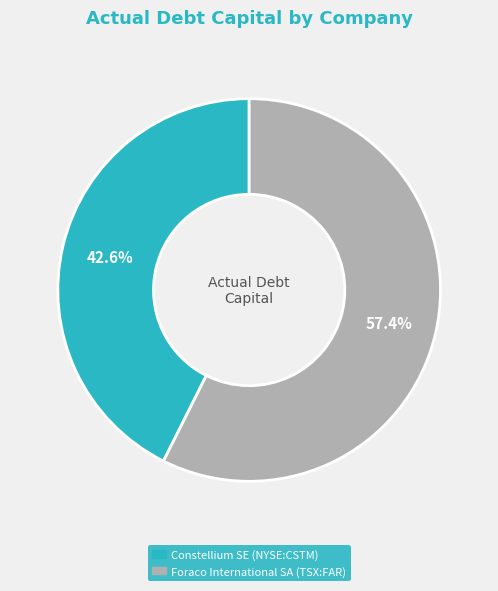

Does any single category account for the majority?

Yes